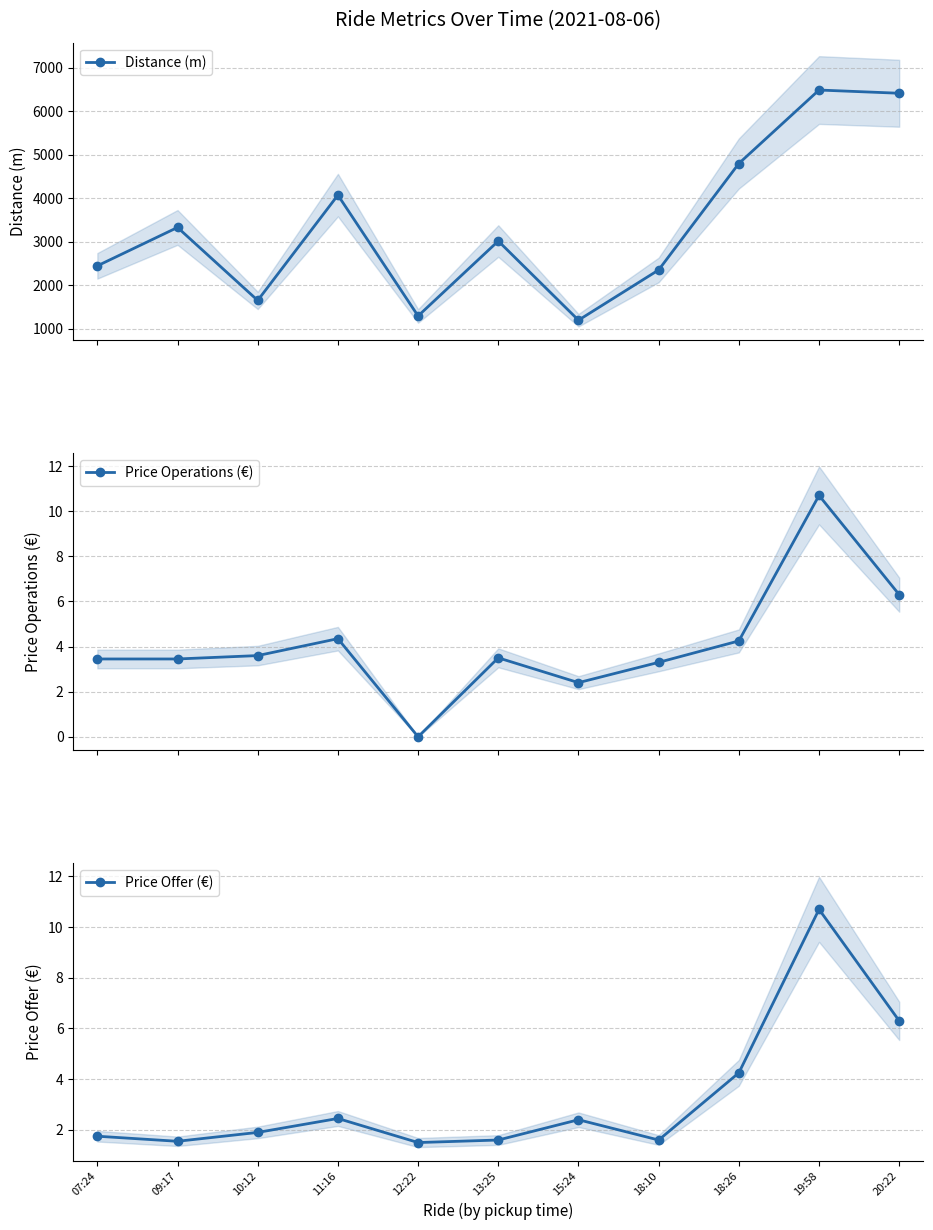

What is the difference between the maximum and minimum values in the Price Offer (€) series?

9.2